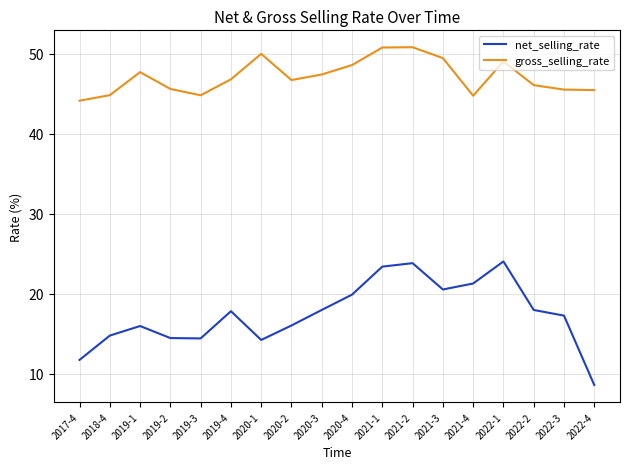

What position from the right is 2022-1?

4